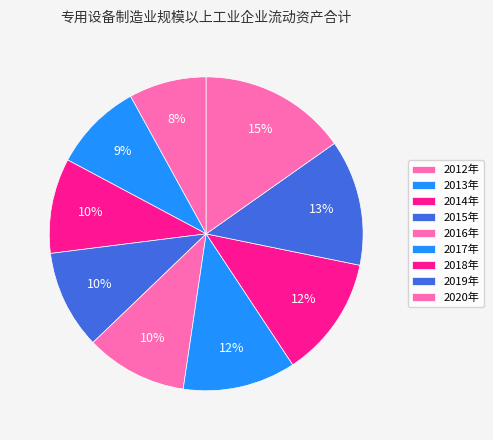

Count the number of slices in the pie.

9